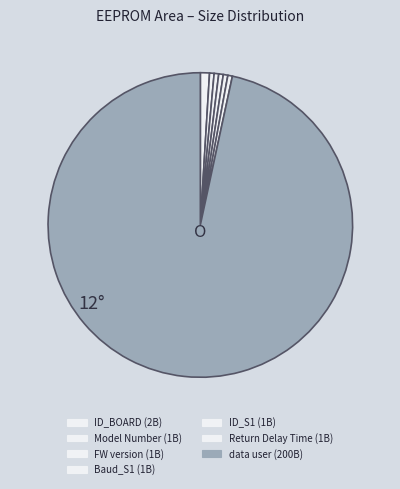

What is the largest slice in the pie chart?

data user